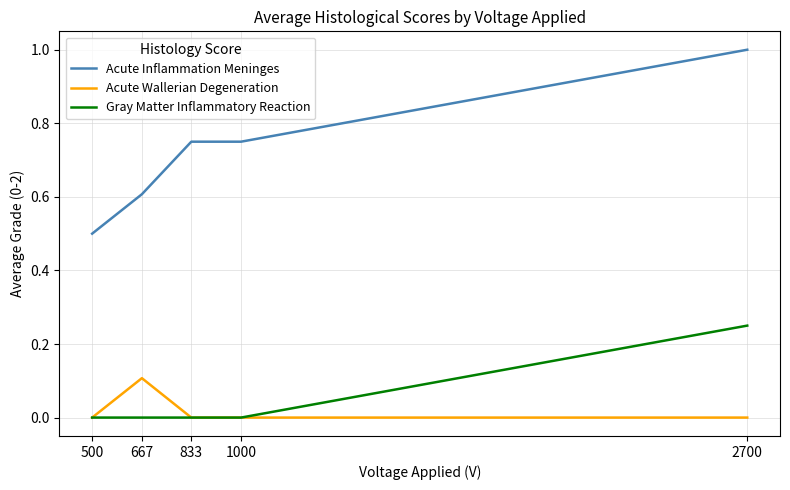

Between 500 and 833, which series saw the biggest shift?

Acute Inflammation Meninges